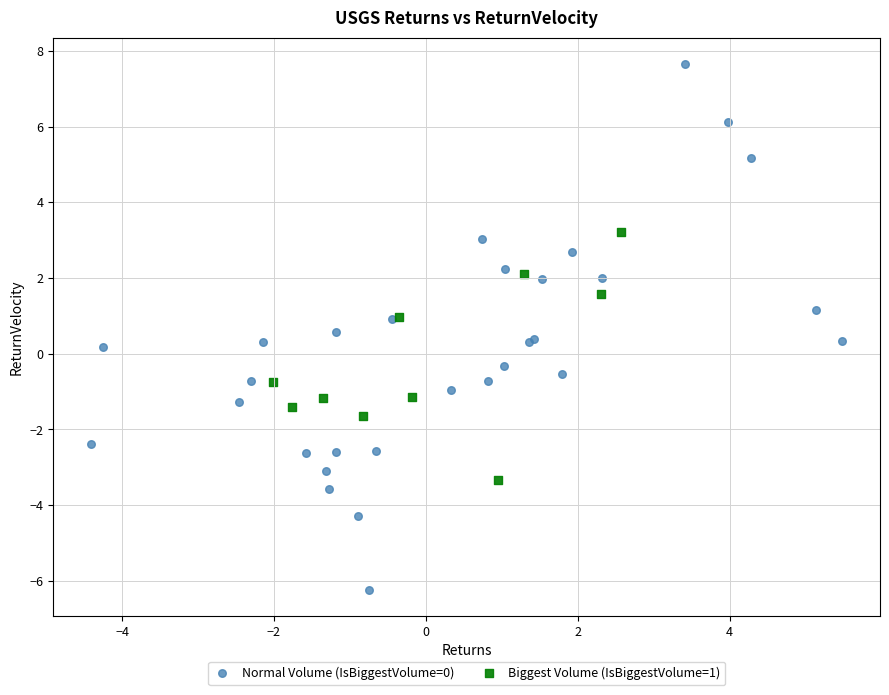

Which series reaches the maximum Y coordinate?

Normal Volume (IsBiggestVolume=0)